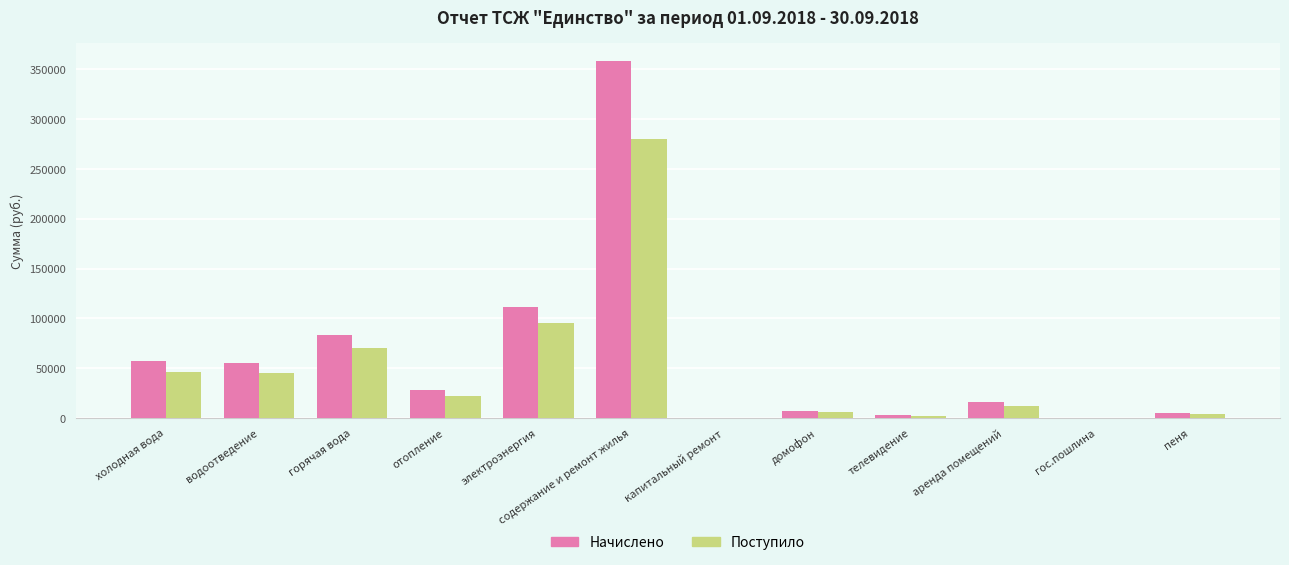

What is the greatest value displayed?

358757.9